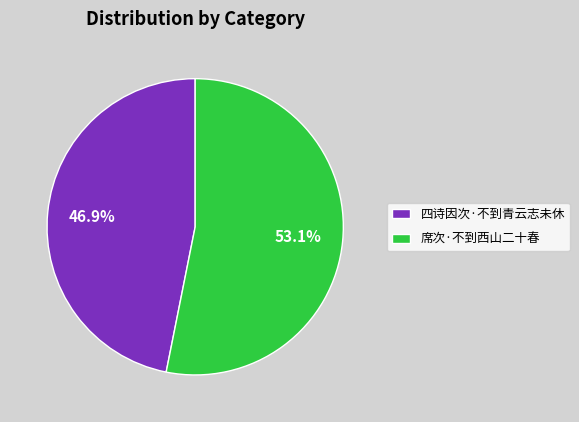

Rank the categories by value from highest to lowest.

席次·不到西山二十春, 四诗因次·不到青云志未休